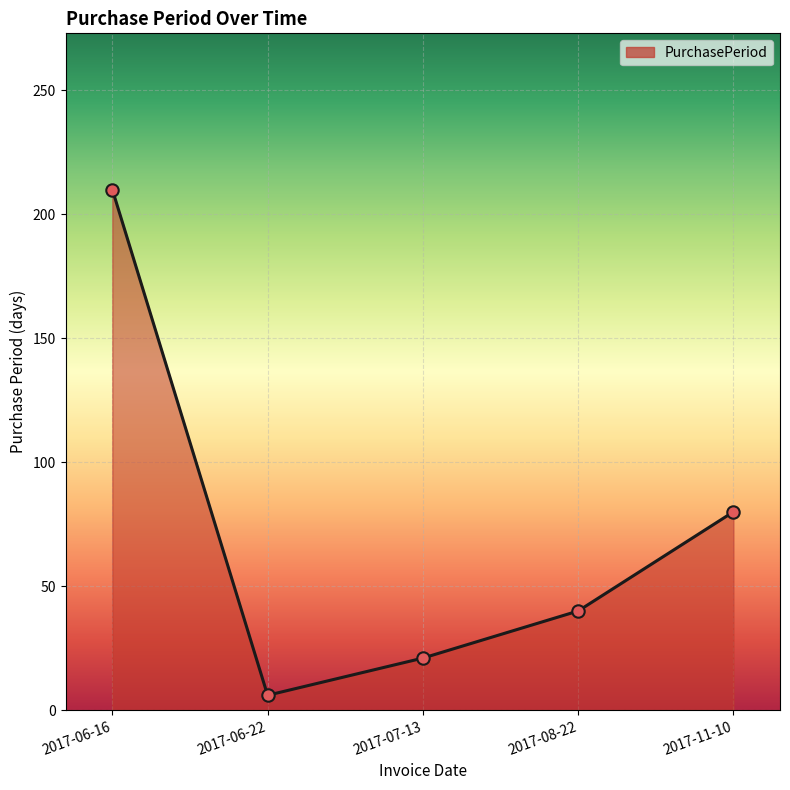

Between 2017-06-22 and 2017-07-13, which is larger?

2017-07-13